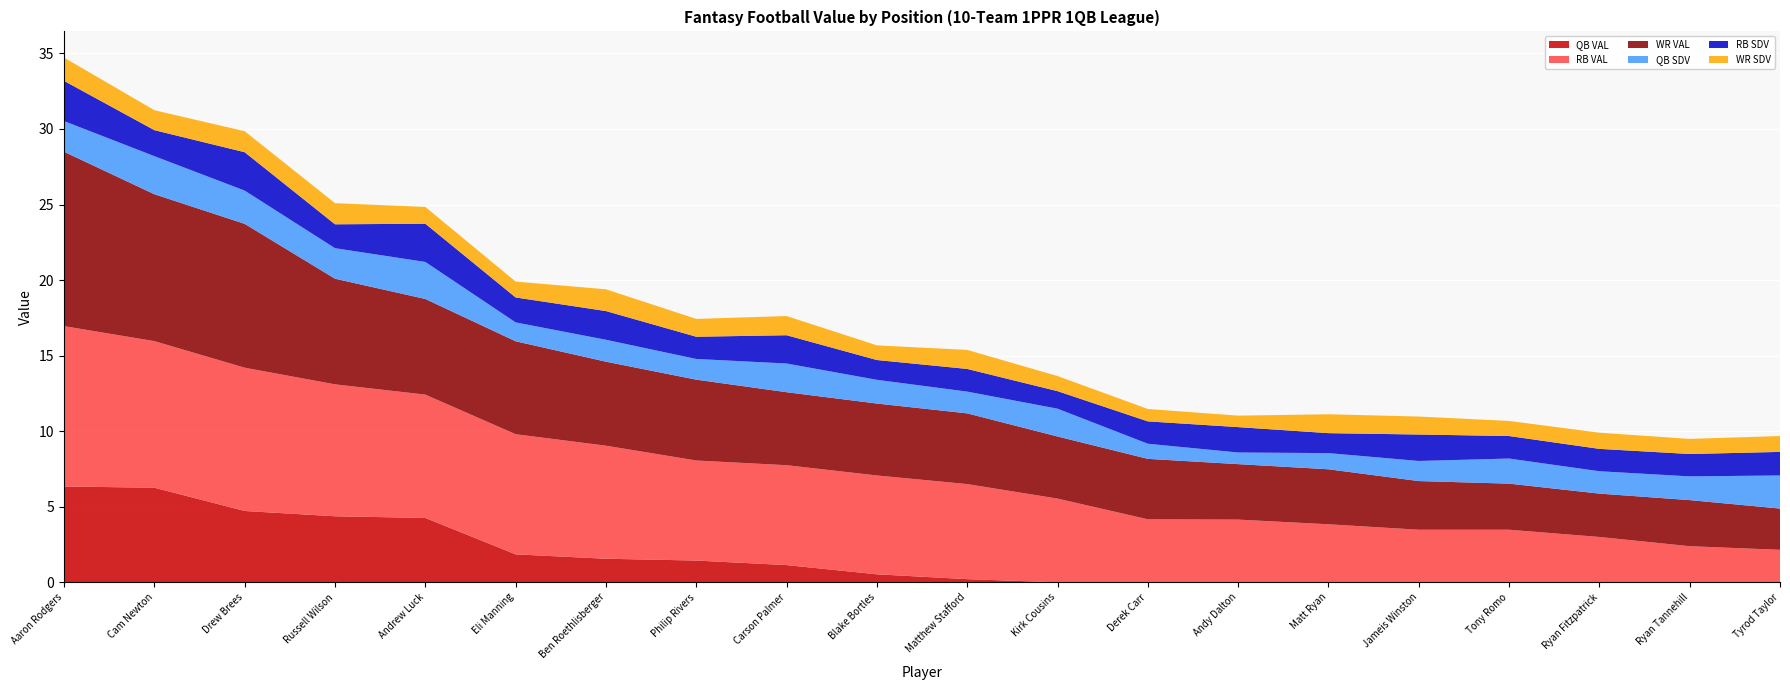

Reading left to right, extract all data points from this chart.

QB VAL: 6.3	6.3	4.7	4.4	4.3	1.9	1.6	1.4	1.1	0.5	0.2	0.0	0.0	0.0	0.0	0.0	0.0	0.0	0.0	0.0
RB VAL: 10.6	9.7	9.5	8.7	8.2	8.0	7.5	6.6	6.6	6.5	6.3	5.5	4.2	4.2	3.8	3.5	3.5	3.0	2.4	2.1
WR VAL: 11.5	9.7	9.5	7.0	6.3	6.2	5.6	5.3	4.8	4.8	4.7	4.1	4.0	3.7	3.6	3.2	3.0	2.9	3.0	2.7
QB SDV: 2.0	2.5	2.2	2.0	2.5	1.2	1.4	1.4	1.9	1.6	1.4	1.8	1.0	0.8	1.1	1.3	1.7	1.5	1.6	2.2
RB SDV: 2.7	1.7	2.5	1.6	2.5	1.6	1.9	1.5	1.9	1.3	1.5	1.2	1.5	1.7	1.3	1.8	1.5	1.5	1.5	1.6
WR SDV: 1.5	1.3	1.4	1.4	1.1	1.1	1.4	1.2	1.3	1.0	1.3	1.0	0.8	0.8	1.2	1.2	1.0	1.1	1.0	1.1